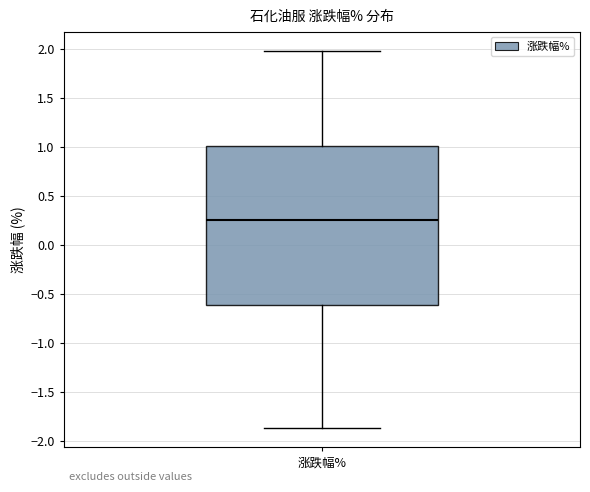

Read this box plot against the y-axis: the position of the median line, the range covered by the box, and the ends of both whiskers. The values are not printed on the chart, so give them approximately, as read against the axis.

median 0.25, box -0.60 to 1.00, whiskers -1.85 to 2.00